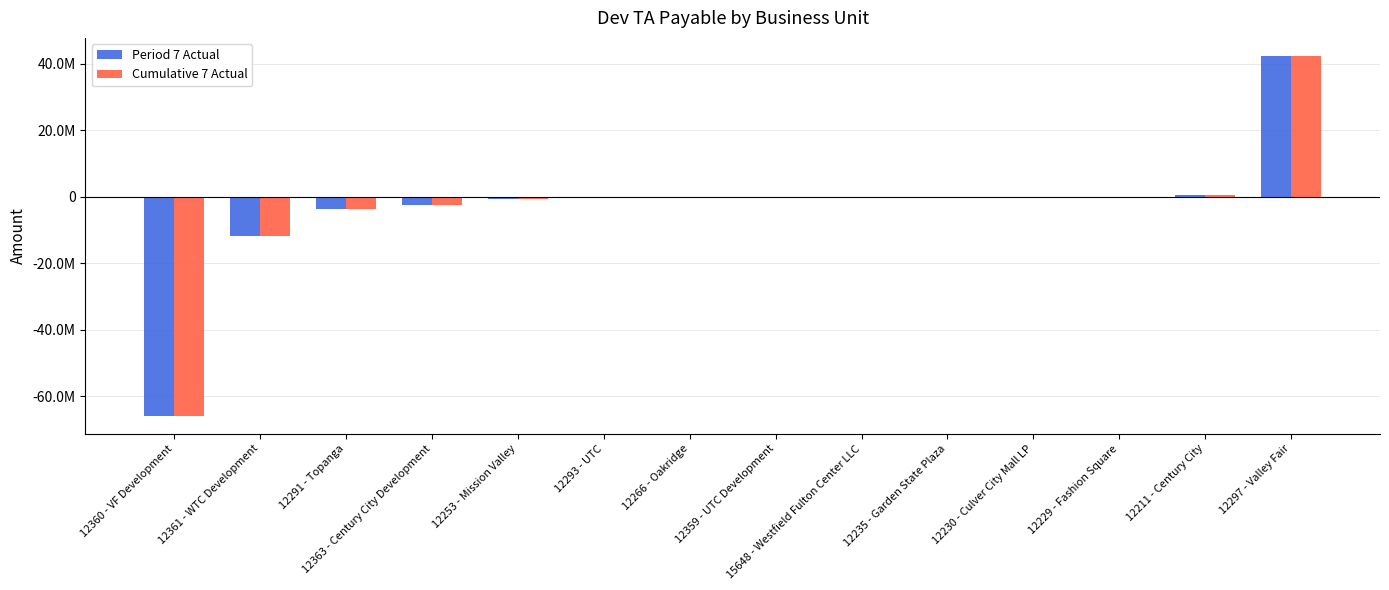

What are all the series names shown in the legend?

Period 7 Actual, Cumulative 7 Actual